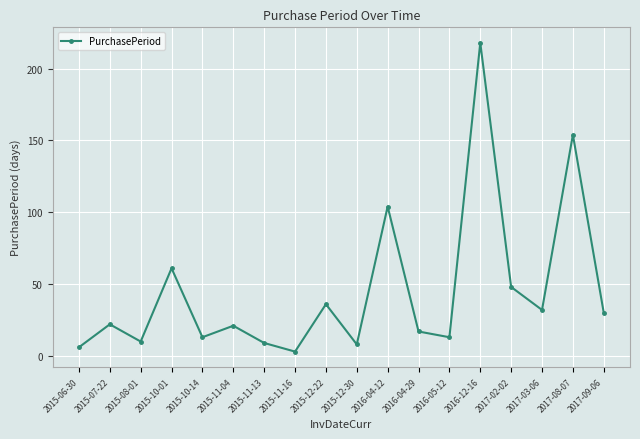

What is the difference between the maximum and minimum values?

215